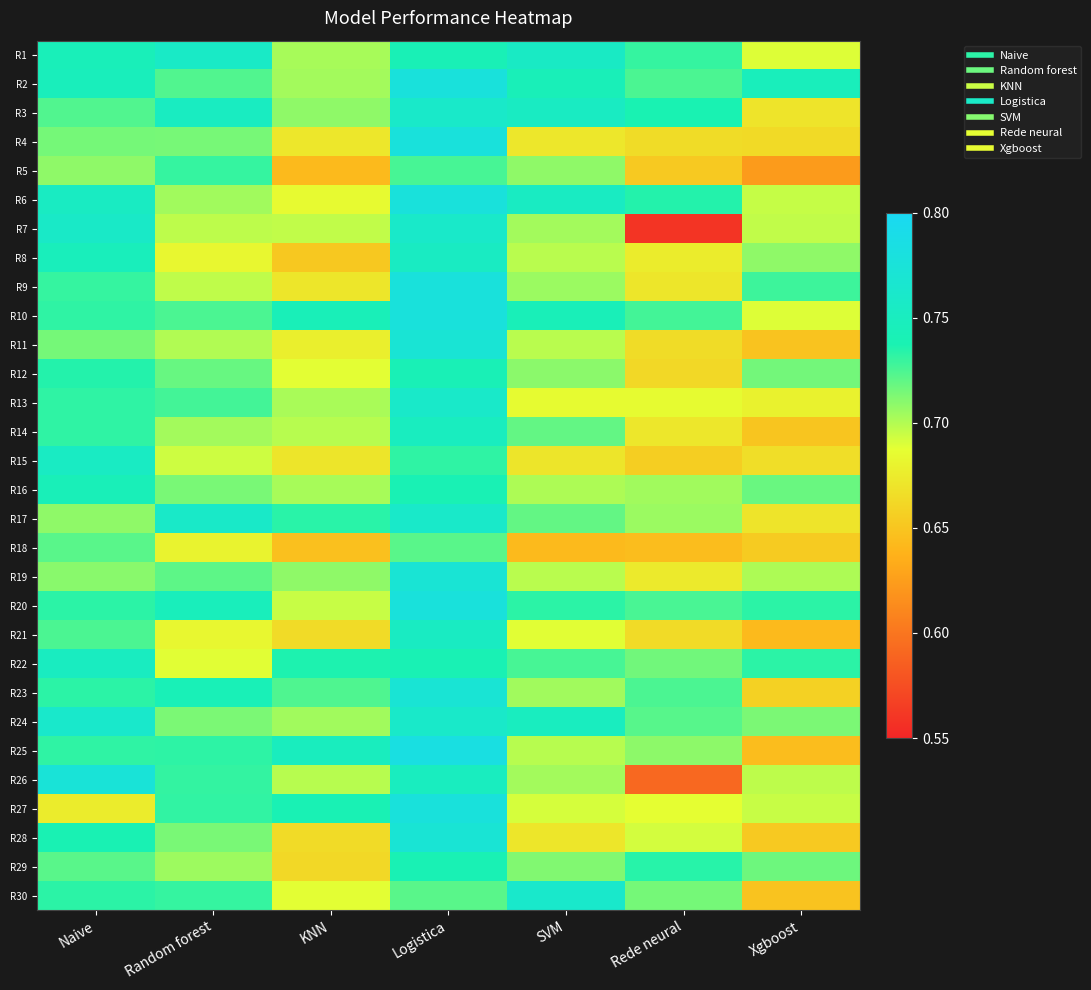

Reading left to right, what are all the values shown in this chart?

R1: Naive=0.7	Random forest=0.8	KNN=0.7	Logistica=0.7	SVM=0.8	Rede neural=0.7	Xgboost=0.7
R2: Naive=0.7	Random forest=0.7	KNN=0.7	Logistica=0.8	SVM=0.7	Rede neural=0.7	Xgboost=0.7
R3: Naive=0.7	Random forest=0.8	KNN=0.7	Logistica=0.8	SVM=0.8	Rede neural=0.7	Xgboost=0.7
R4: Naive=0.7	Random forest=0.7	KNN=0.7	Logistica=0.8	SVM=0.7	Rede neural=0.7	Xgboost=0.7
R5: Naive=0.7	Random forest=0.7	KNN=0.6	Logistica=0.7	SVM=0.7	Rede neural=0.7	Xgboost=0.6
R6: Naive=0.8	Random forest=0.7	KNN=0.7	Logistica=0.8	SVM=0.8	Rede neural=0.7	Xgboost=0.7
R7: Naive=0.8	Random forest=0.7	KNN=0.7	Logistica=0.8	SVM=0.7	Rede neural=0.6	Xgboost=0.7
R8: Naive=0.7	Random forest=0.7	KNN=0.7	Logistica=0.8	SVM=0.7	Rede neural=0.7	Xgboost=0.7
R9: Naive=0.7	Random forest=0.7	KNN=0.7	Logistica=0.8	SVM=0.7	Rede neural=0.7	Xgboost=0.7
R10: Naive=0.7	Random forest=0.7	KNN=0.7	Logistica=0.8	SVM=0.7	Rede neural=0.7	Xgboost=0.7
R11: Naive=0.7	Random forest=0.7	KNN=0.7	Logistica=0.8	SVM=0.7	Rede neural=0.7	Xgboost=0.6
R12: Naive=0.7	Random forest=0.7	KNN=0.7	Logistica=0.7	SVM=0.7	Rede neural=0.7	Xgboost=0.7
R13: Naive=0.7	Random forest=0.7	KNN=0.7	Logistica=0.8	SVM=0.7	Rede neural=0.7	Xgboost=0.7
R14: Naive=0.7	Random forest=0.7	KNN=0.7	Logistica=0.8	SVM=0.7	Rede neural=0.7	Xgboost=0.6
R15: Naive=0.8	Random forest=0.7	KNN=0.7	Logistica=0.7	SVM=0.7	Rede neural=0.7	Xgboost=0.7
R16: Naive=0.7	Random forest=0.7	KNN=0.7	Logistica=0.7	SVM=0.7	Rede neural=0.7	Xgboost=0.7
R17: Naive=0.7	Random forest=0.8	KNN=0.7	Logistica=0.8	SVM=0.7	Rede neural=0.7	Xgboost=0.7
R18: Naive=0.7	Random forest=0.7	KNN=0.6	Logistica=0.7	SVM=0.6	Rede neural=0.6	Xgboost=0.7
R19: Naive=0.7	Random forest=0.7	KNN=0.7	Logistica=0.8	SVM=0.7	Rede neural=0.7	Xgboost=0.7
R20: Naive=0.7	Random forest=0.7	KNN=0.7	Logistica=0.8	SVM=0.7	Rede neural=0.7	Xgboost=0.7
R21: Naive=0.7	Random forest=0.7	KNN=0.7	Logistica=0.8	SVM=0.7	Rede neural=0.7	Xgboost=0.6
R22: Naive=0.8	Random forest=0.7	KNN=0.7	Logistica=0.7	SVM=0.7	Rede neural=0.7	Xgboost=0.7
R23: Naive=0.7	Random forest=0.7	KNN=0.7	Logistica=0.8	SVM=0.7	Rede neural=0.7	Xgboost=0.7
R24: Naive=0.8	Random forest=0.7	KNN=0.7	Logistica=0.8	SVM=0.8	Rede neural=0.7	Xgboost=0.7
R25: Naive=0.7	Random forest=0.7	KNN=0.7	Logistica=0.8	SVM=0.7	Rede neural=0.7	Xgboost=0.6
R26: Naive=0.8	Random forest=0.7	KNN=0.7	Logistica=0.8	SVM=0.7	Rede neural=0.6	Xgboost=0.7
R27: Naive=0.7	Random forest=0.7	KNN=0.7	Logistica=0.8	SVM=0.7	Rede neural=0.7	Xgboost=0.7
R28: Naive=0.7	Random forest=0.7	KNN=0.7	Logistica=0.8	SVM=0.7	Rede neural=0.7	Xgboost=0.7
R29: Naive=0.7	Random forest=0.7	KNN=0.7	Logistica=0.7	SVM=0.7	Rede neural=0.7	Xgboost=0.7
R30: Naive=0.7	Random forest=0.7	KNN=0.7	Logistica=0.7	SVM=0.8	Rede neural=0.7	Xgboost=0.6